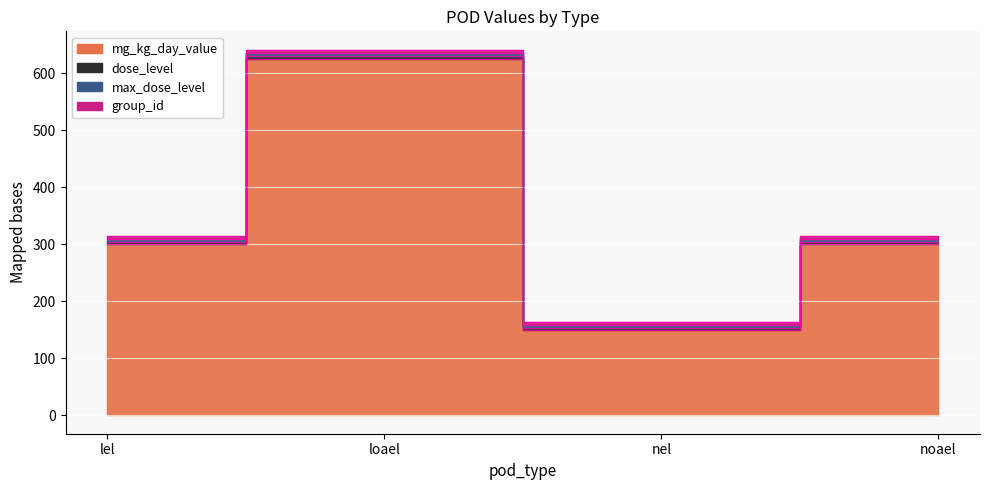

At nel, list the series in order from smallest to largest.

dose_level, max_dose_level, group_id, mg_kg_day_value